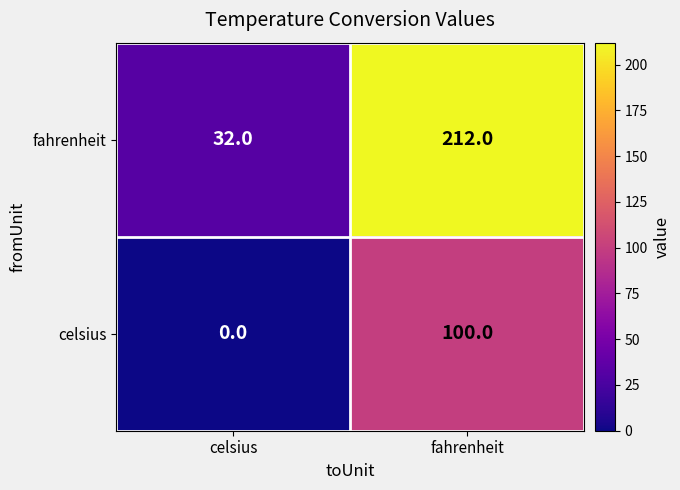

True or false: celsius has a value of 146 at fahrenheit.

False